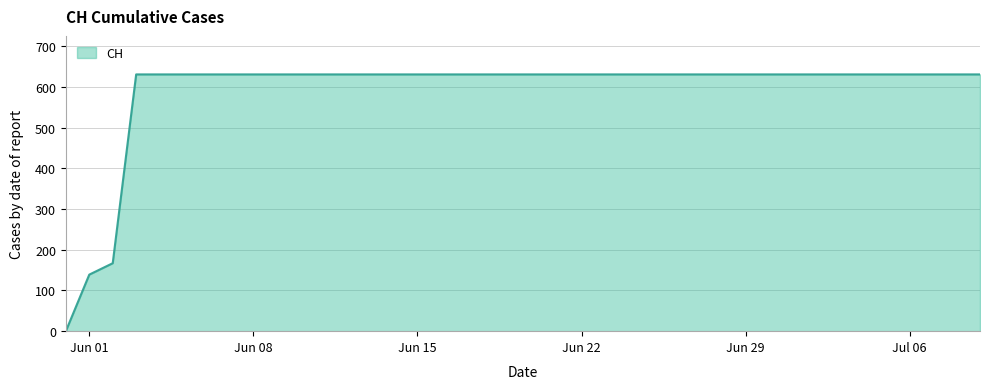

What is the difference between the maximum and minimum values?

631